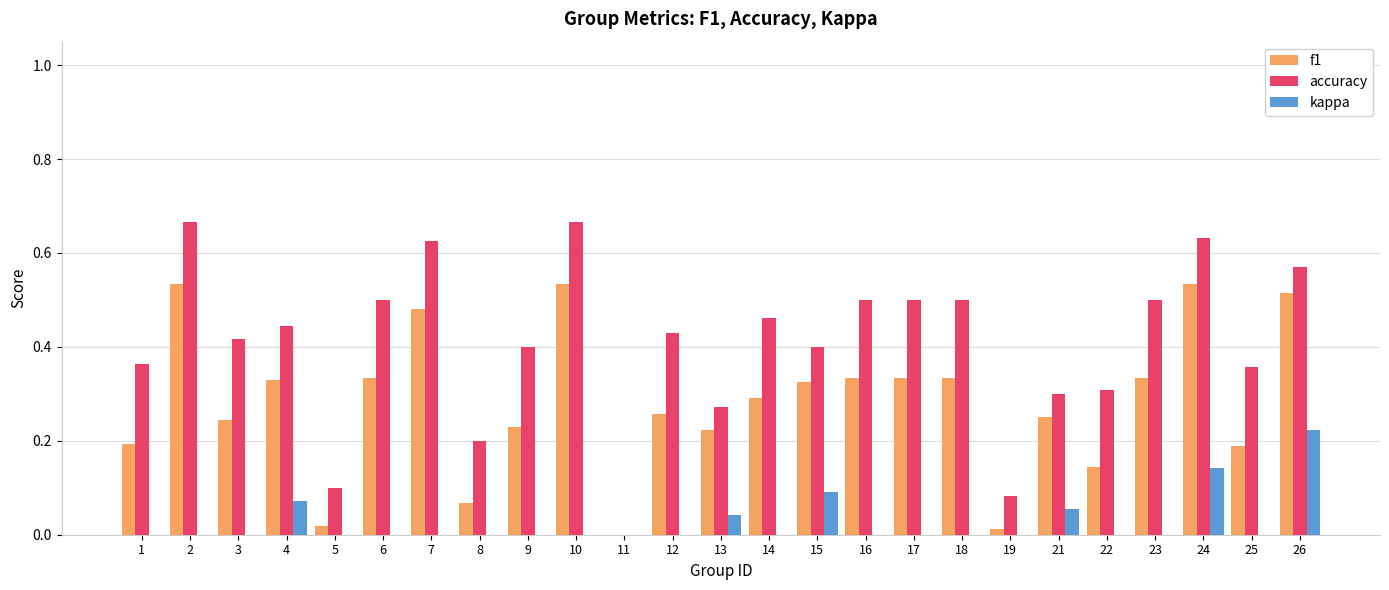

Is the value of kappa at 22 greater than the value of accuracy at 5?

No